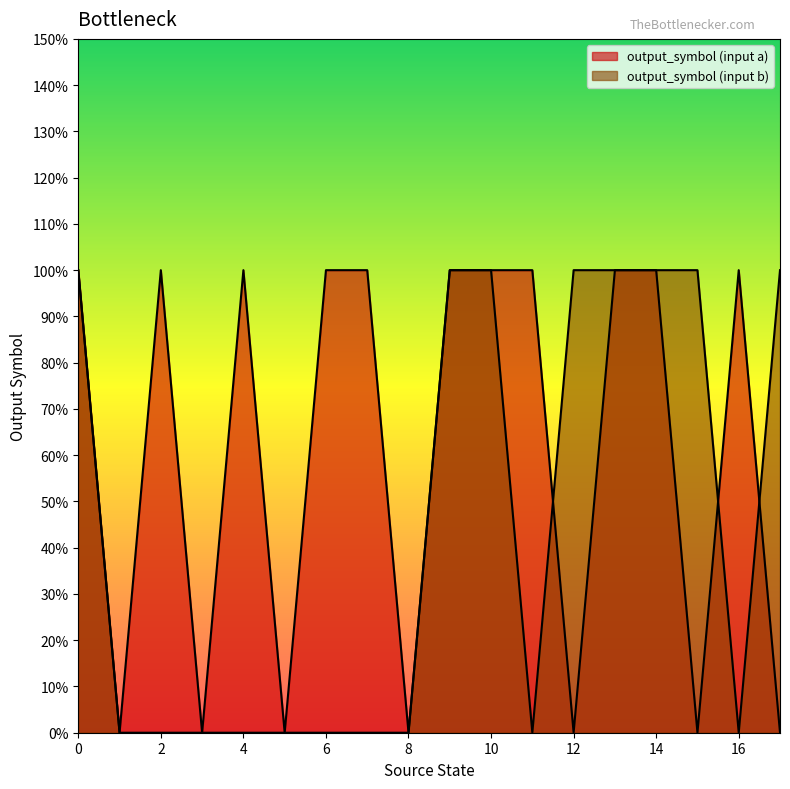

How many data points does each series have?

18